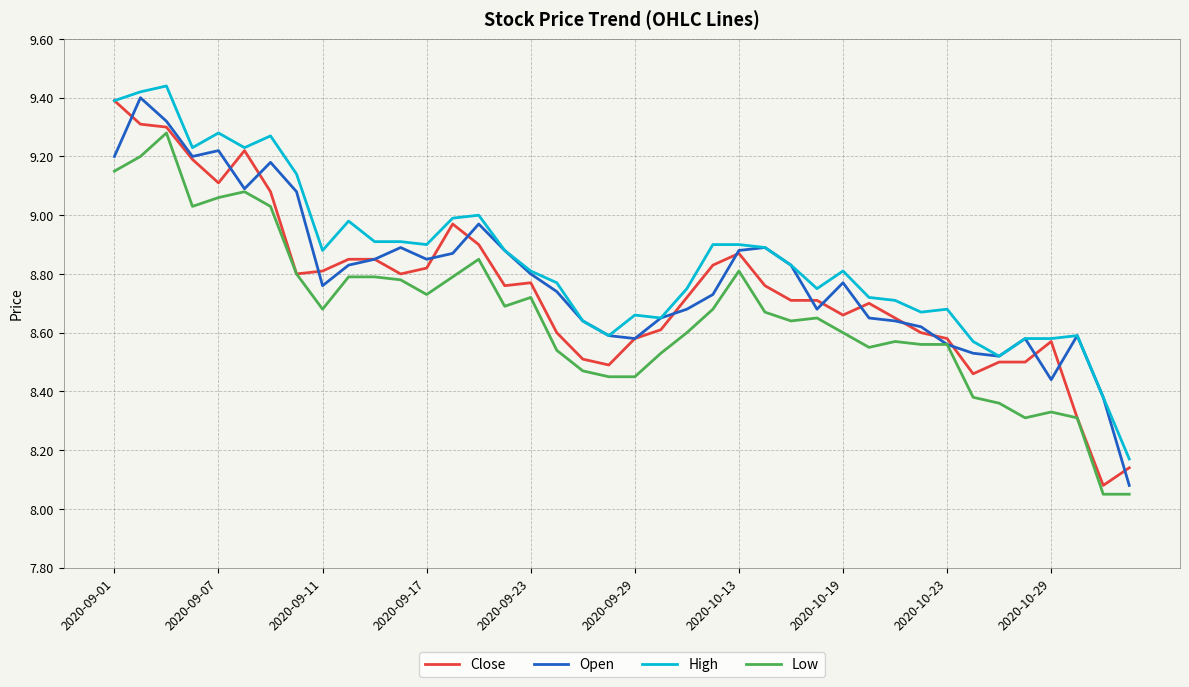

List the series in order of their overall mean, highest first.

High, Open, Close, Low